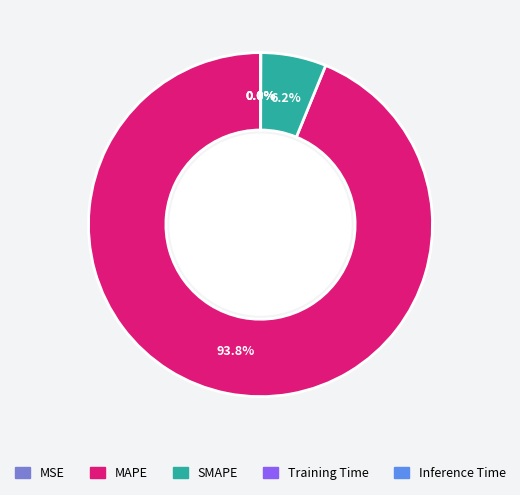

To the nearest percent, what is the average slice percentage?

20%